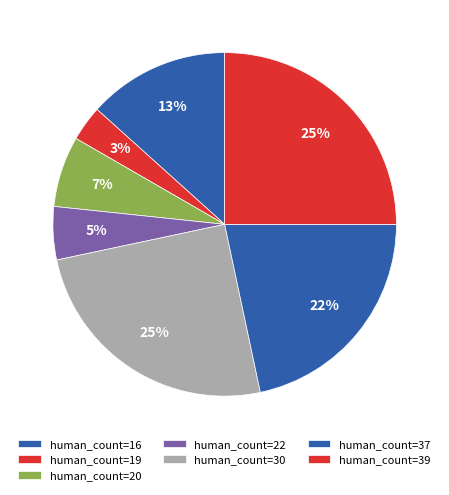

Count the number of slices in the pie.

7